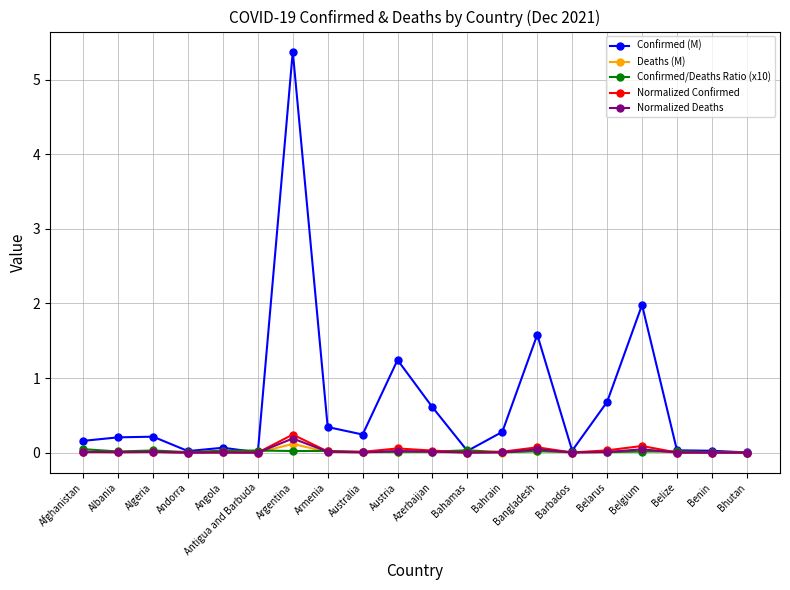

At which label does Normalized Deaths reach its peak?

Argentina